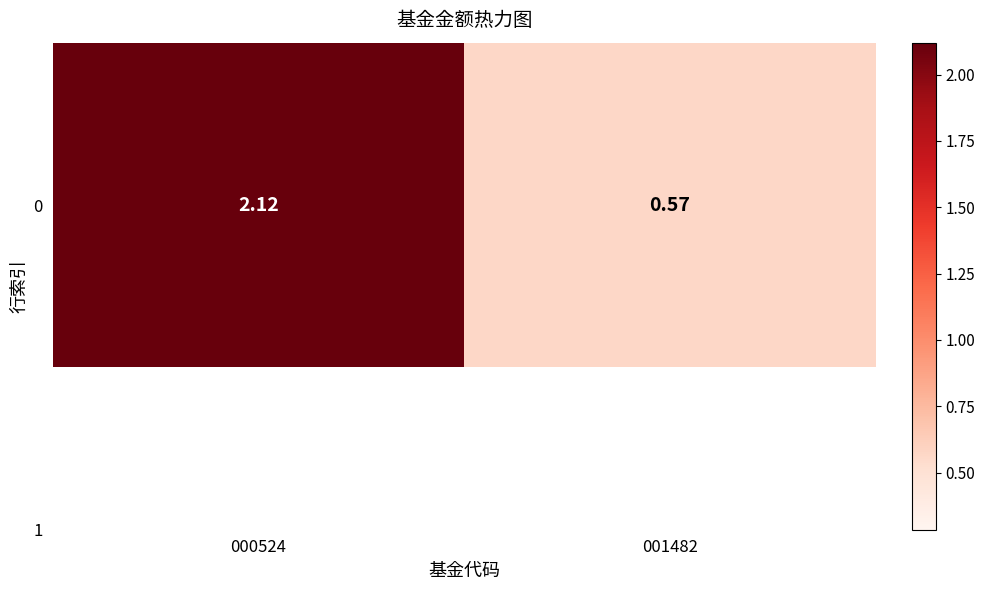

The value at 001482 is 0.6. True or false?

True